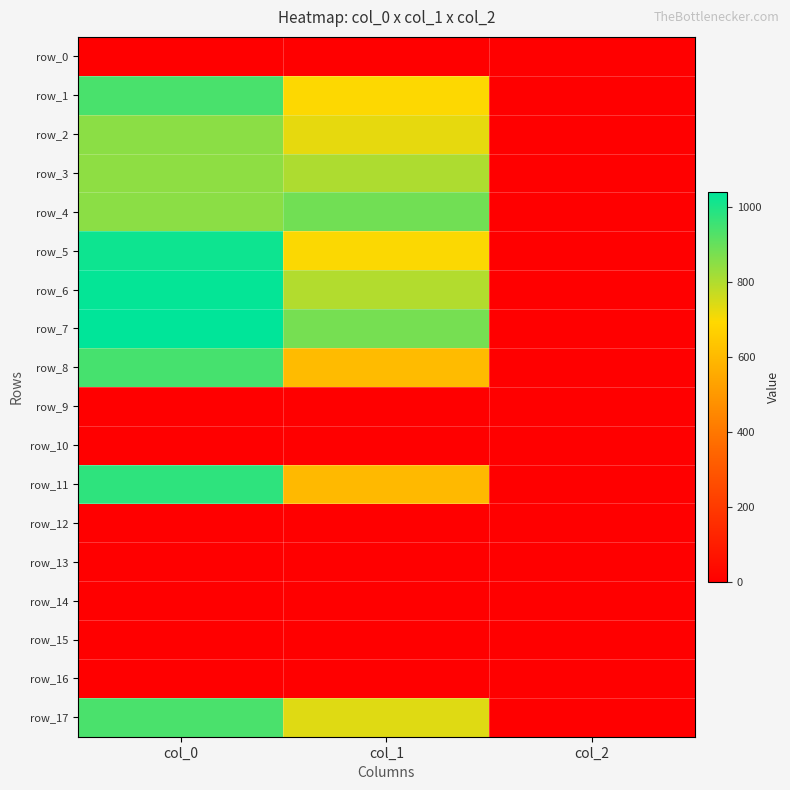

What is the difference between the row_17 values at col_2 and col_0?

934.7